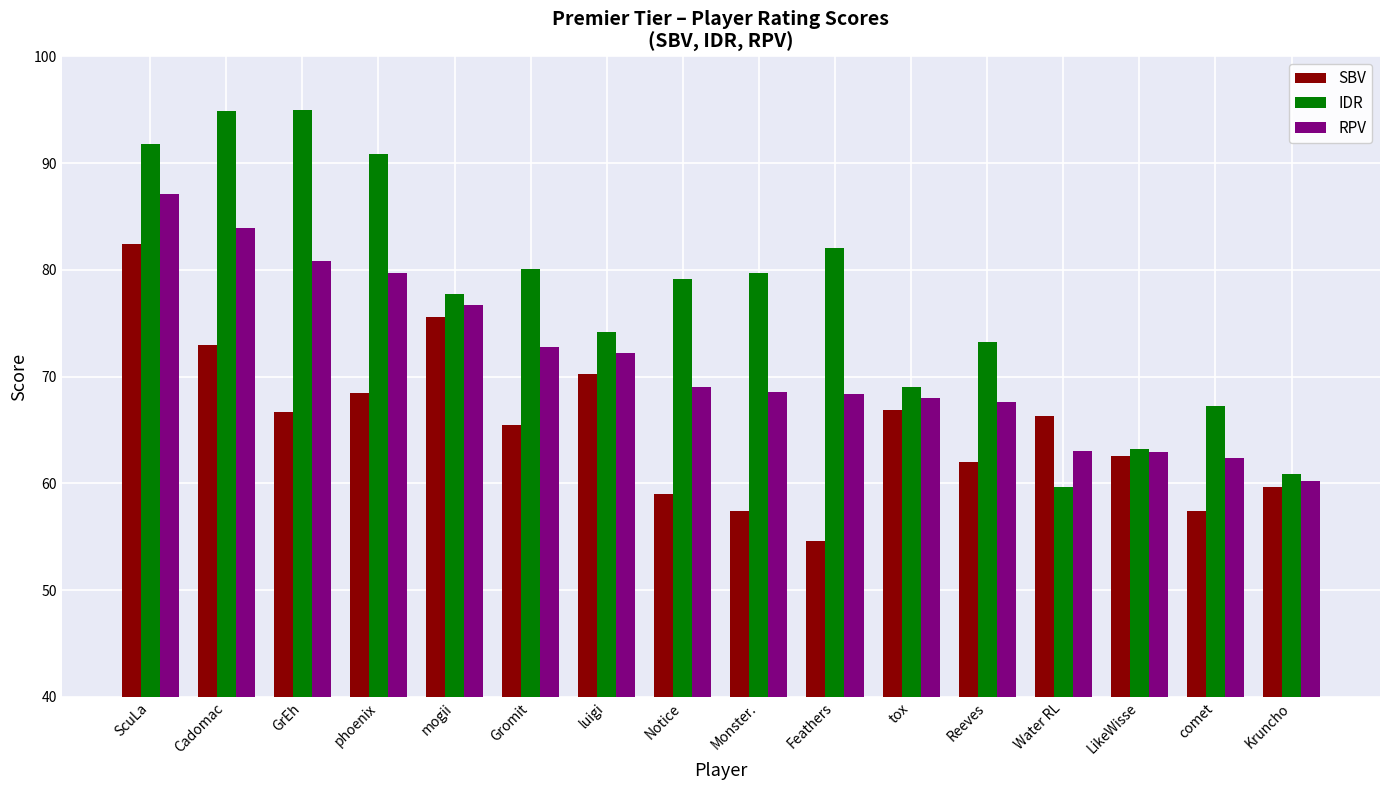

What is the difference between the second highest and second lowest values in the RPV series?

21.6